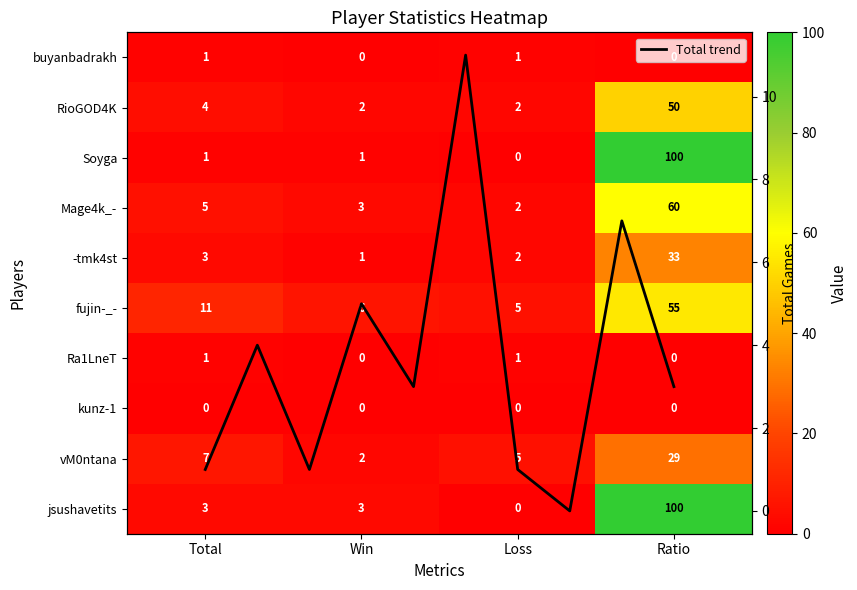

What is the maximum value shown in the chart?

100